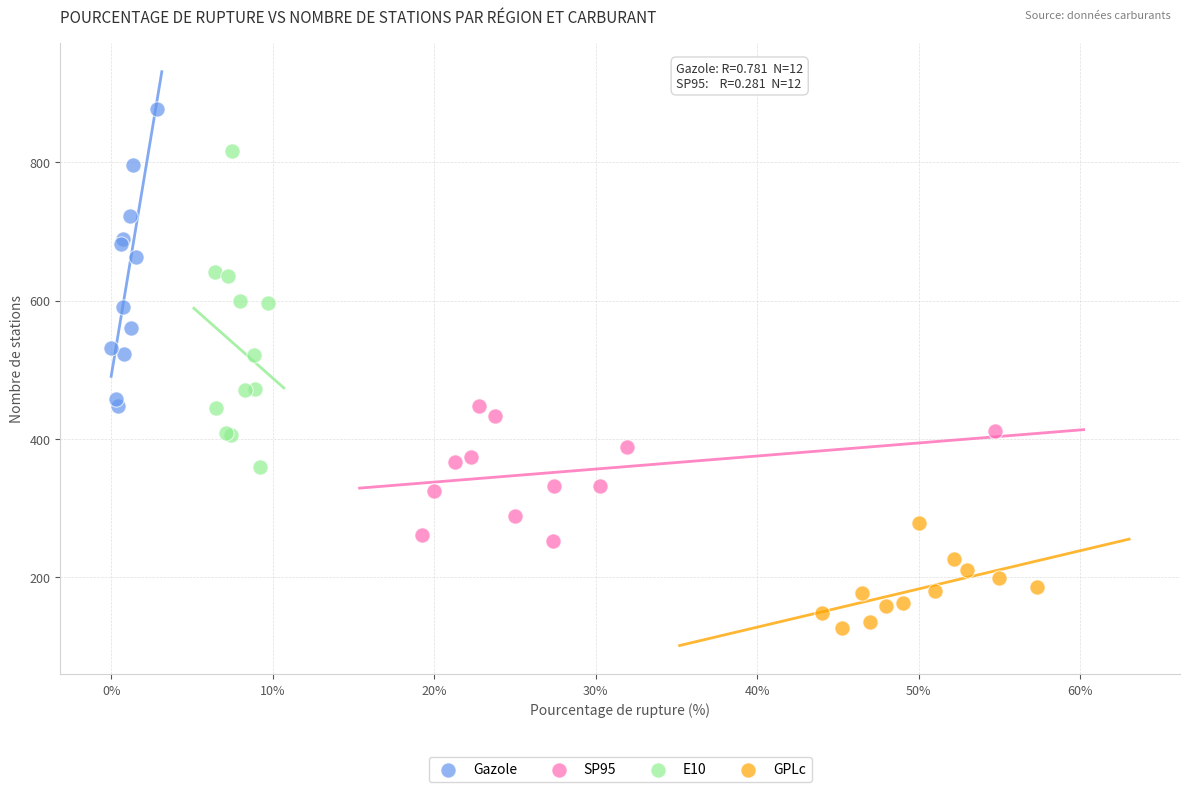

Which series contains the lowest Y value?

GPLc